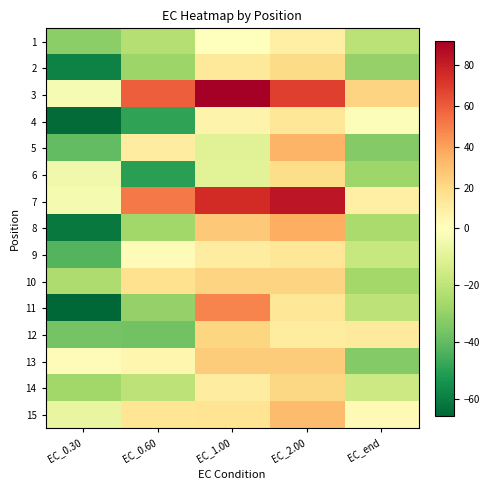

Rank the series by their maximum value, from highest to lowest.

3, 7, 11, 8, 5, 15, 13, 10, 12, 14, 2, 6, 4, 9, 1